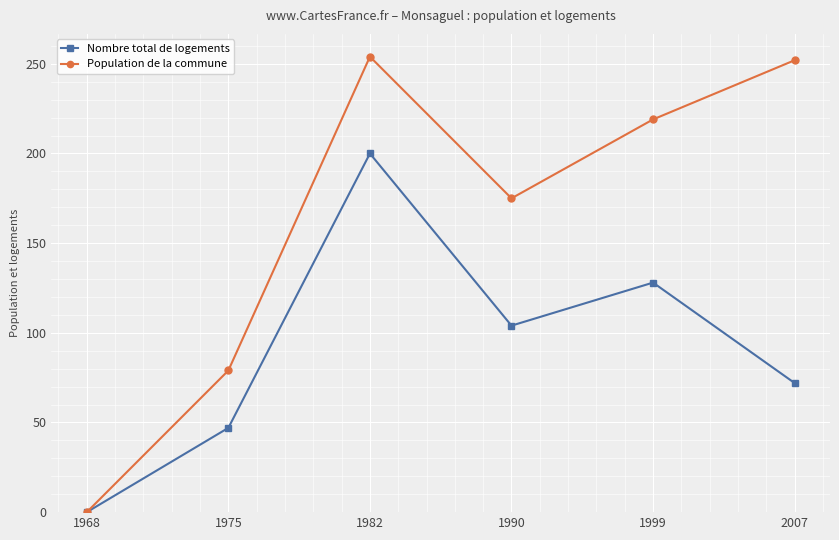

Reading left to right, transcribe all the data shown in this chart.

Nombre total de logements: 0	47	200	104	128	72
Population de la commune: 0	79	254	175	219	252